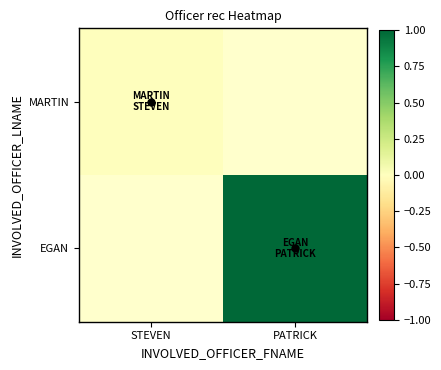

Where is MARTIN nearest to the value 0?

STEVEN